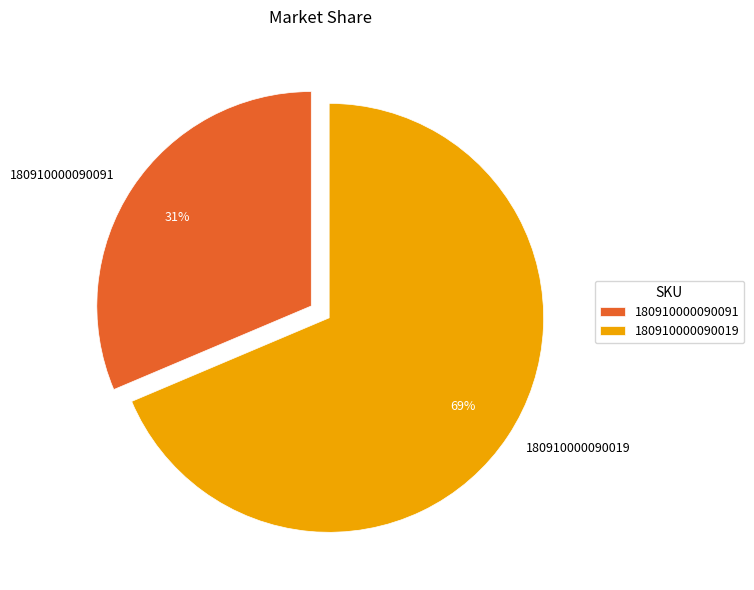

True or false: 180910000090019 accounts for 69% of the total.

True